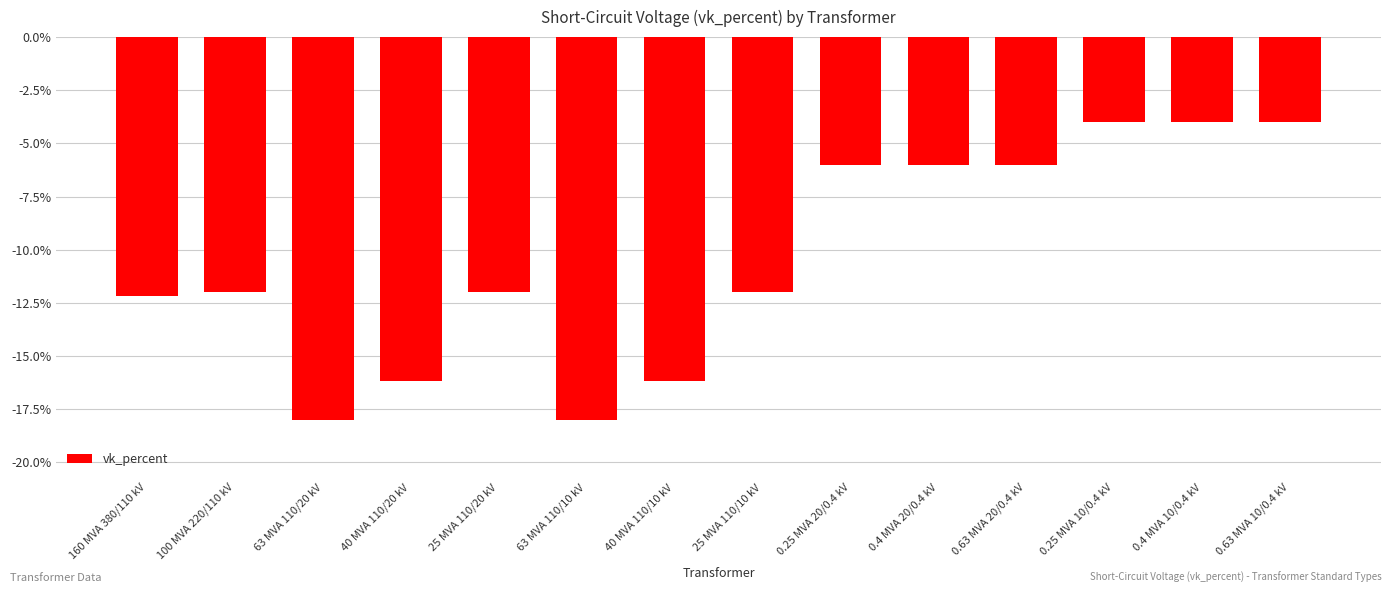

What is the change in value from 0.4 MVA 20/0.4 kV to 0.63 MVA 10/0.4 kV?

+2.0